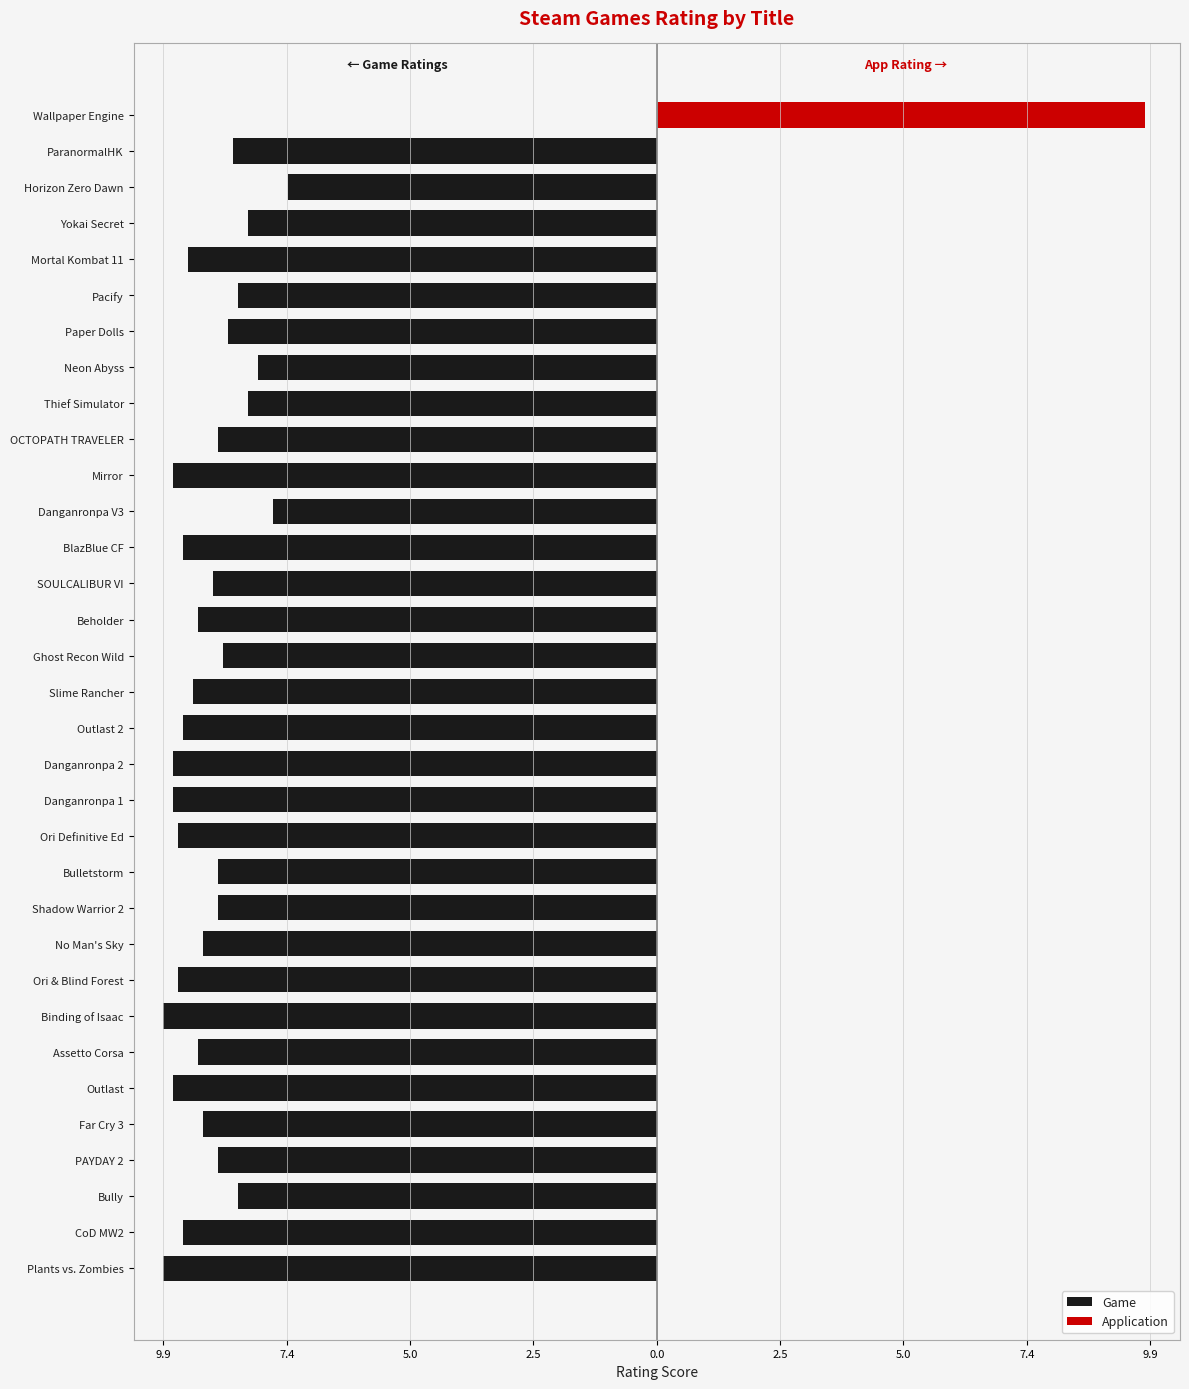

Which has a higher value, Danganronpa 2 or Bulletstorm?

Bulletstorm